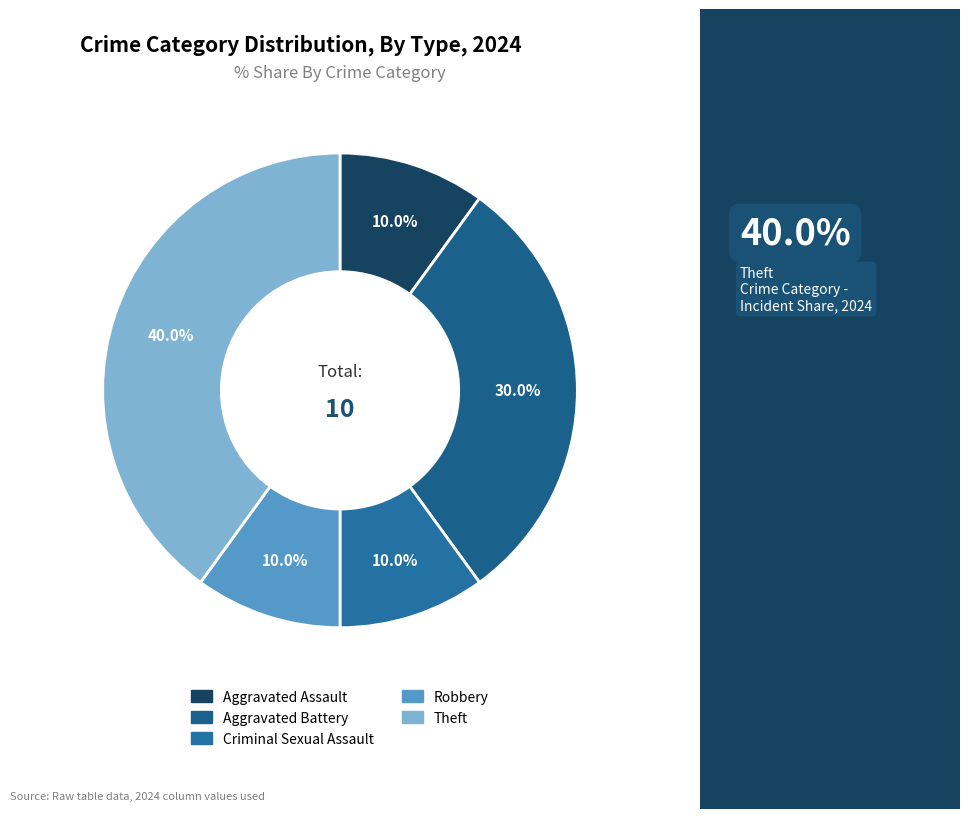

To the nearest percent, what is the combined percentage of Criminal Sexual Assault and Aggravated Battery?

40%